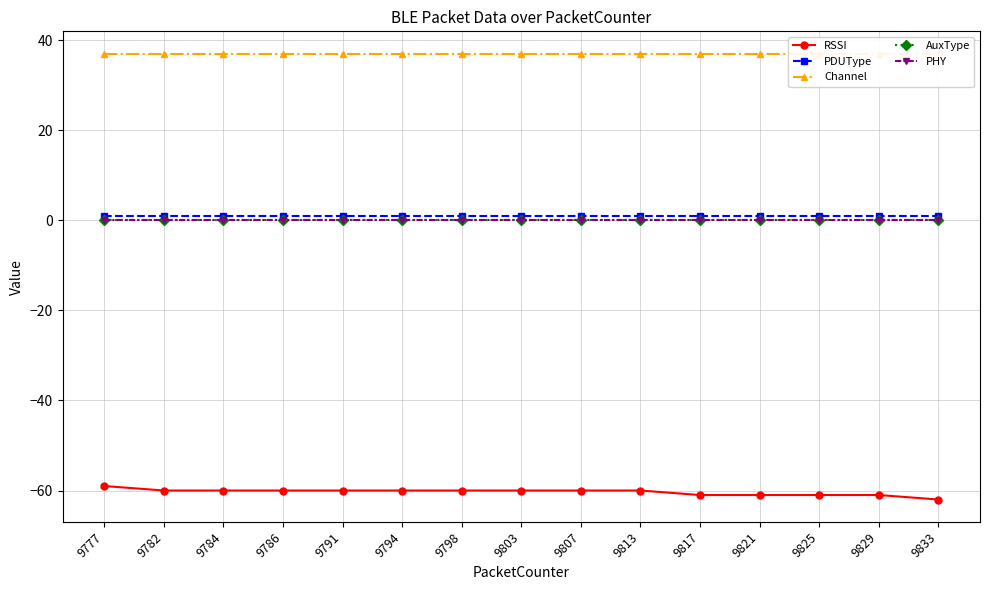

What is the approximate value of Channel at 9807?

37